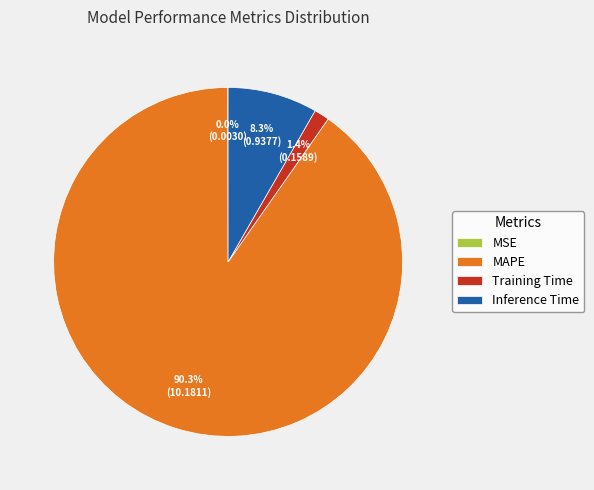

Which slice represents more than half of the pie?

MAPE